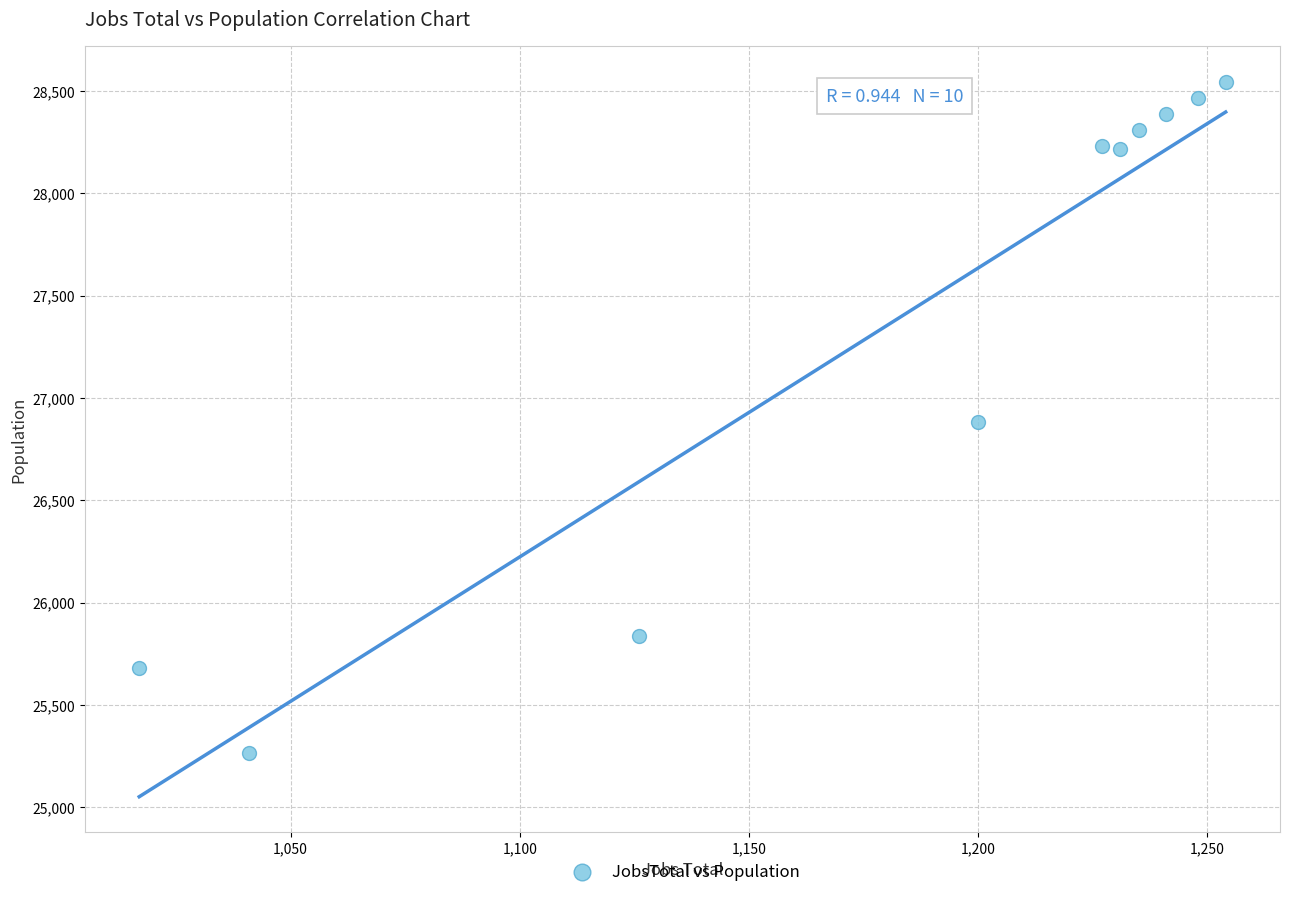

What is the average X value?

1182